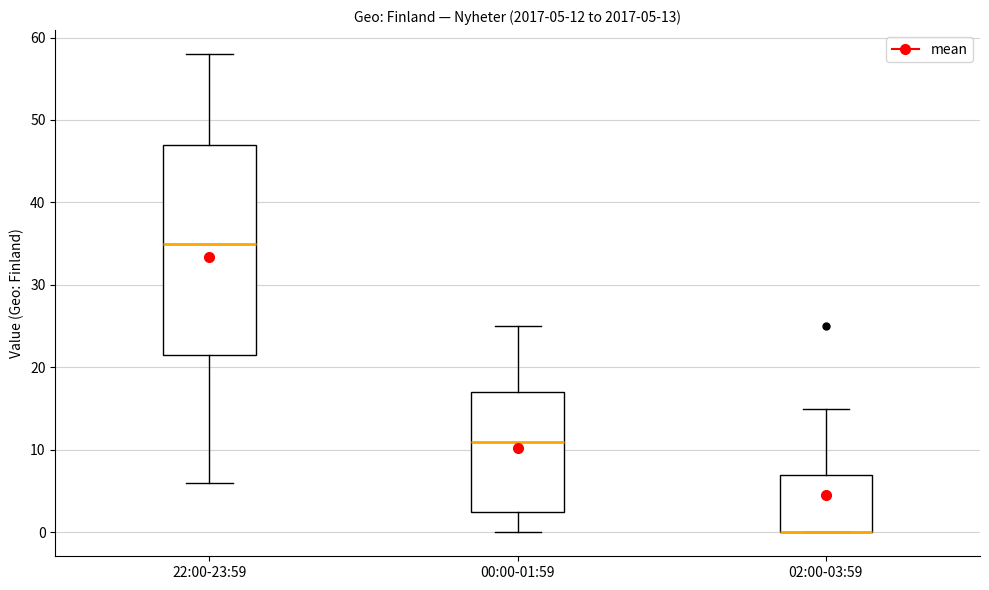

Which box is the tallest, from its lower edge to its upper edge?

22:00-23:59